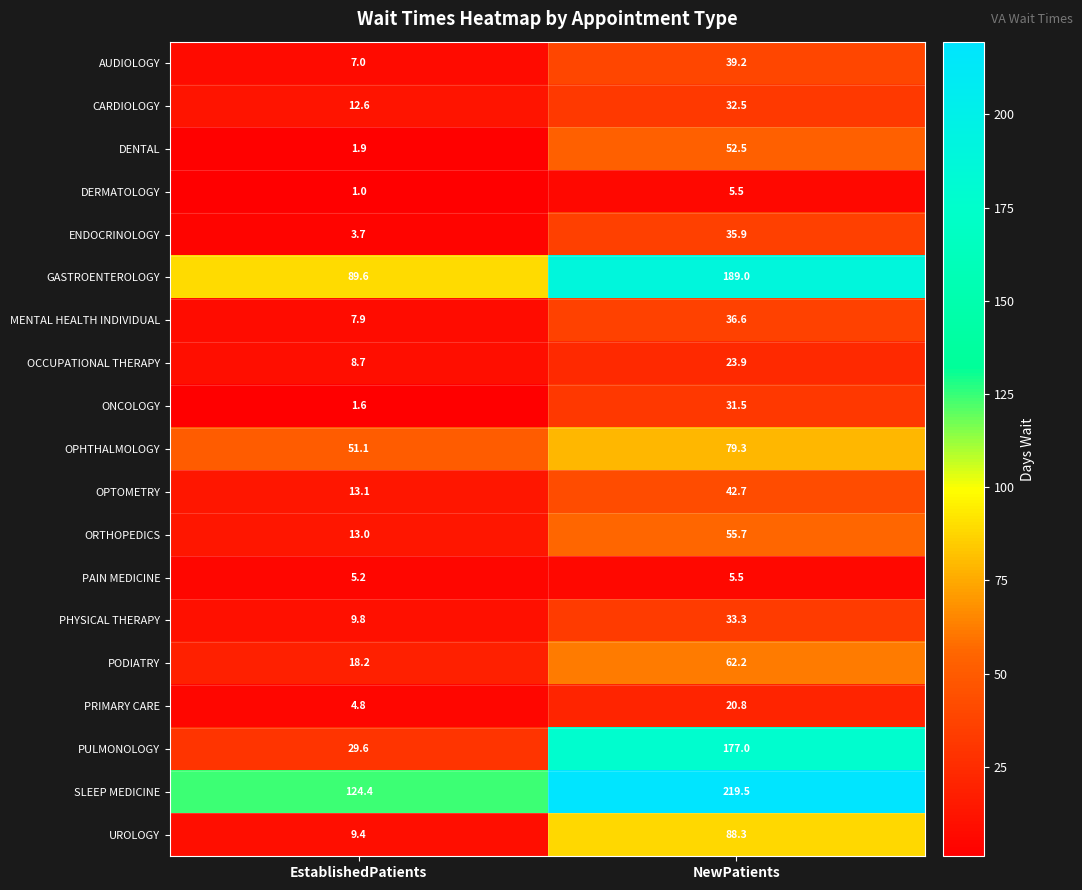

Which series has the widest spread of values?

PULMONOLOGY